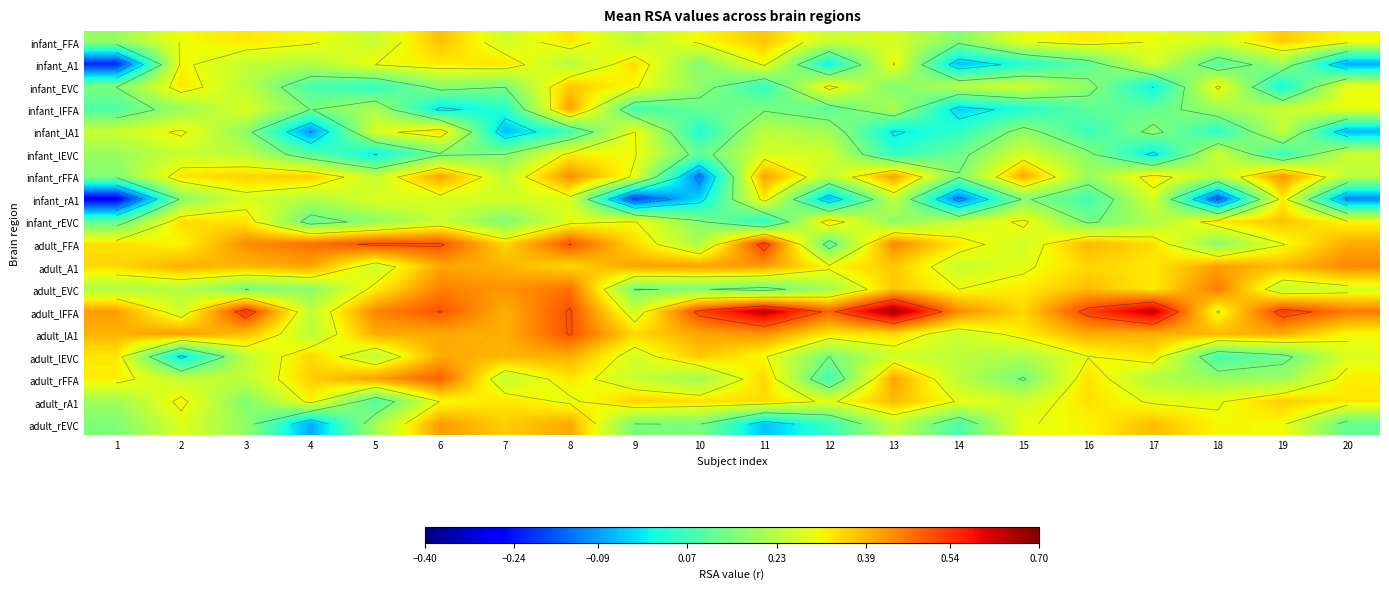

What is the total value across all series at 1?

3.4